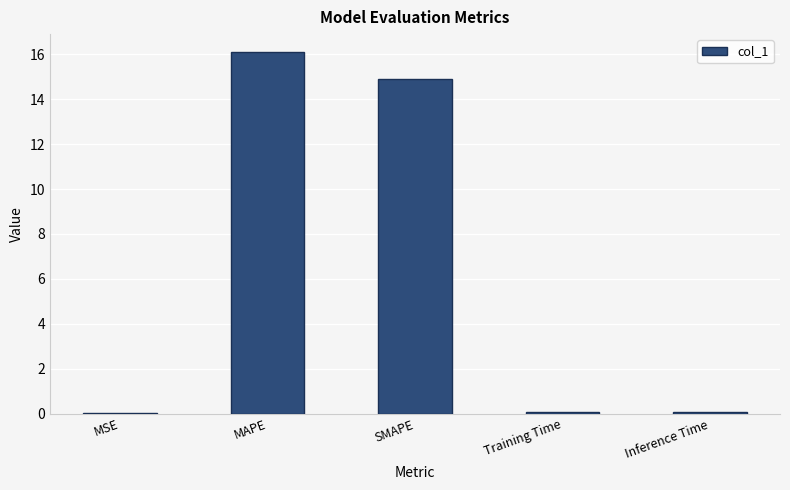

What is the sum of the values at SMAPE and MAPE?

31.0